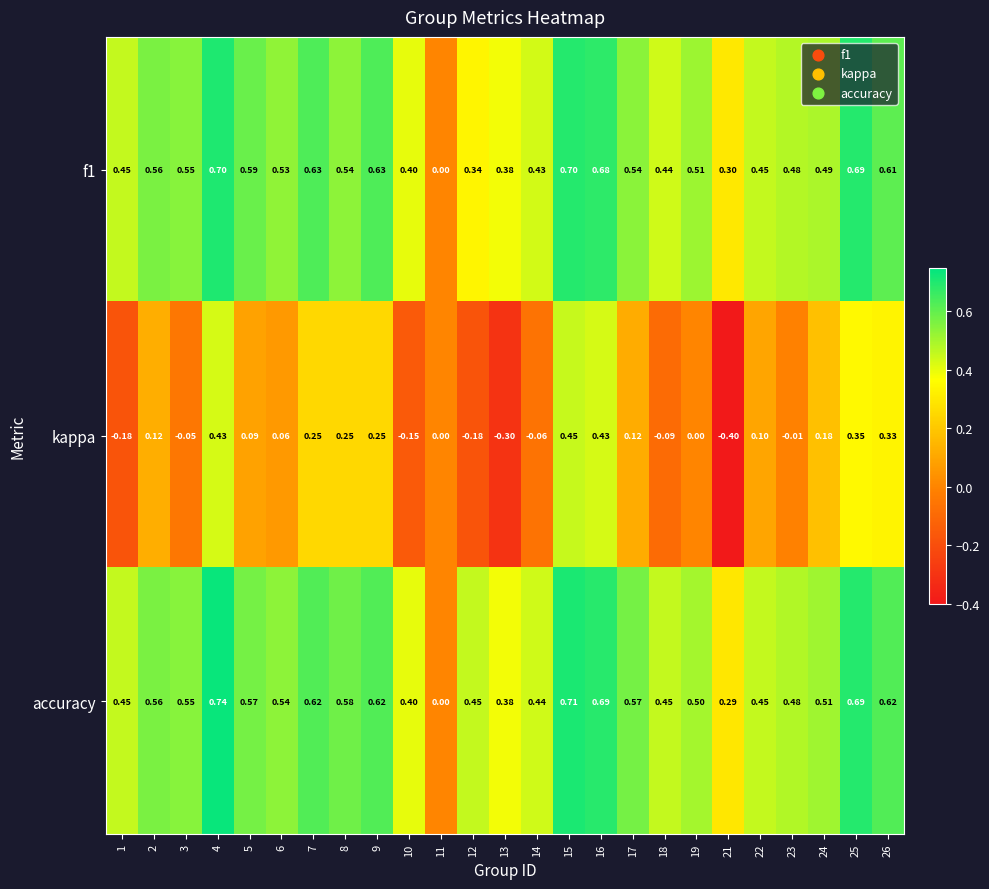

Which series has the largest total across all categories?

accuracy